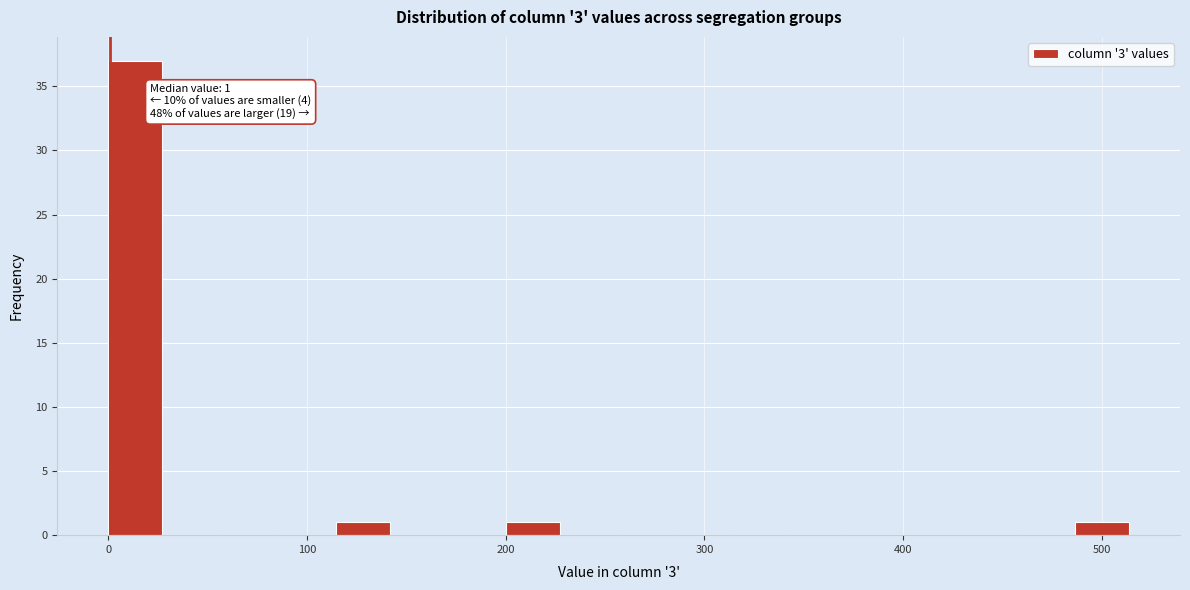

Around what value on the x-axis is the tallest bar? Give the approximate position of its centre, as read against the axis.

10